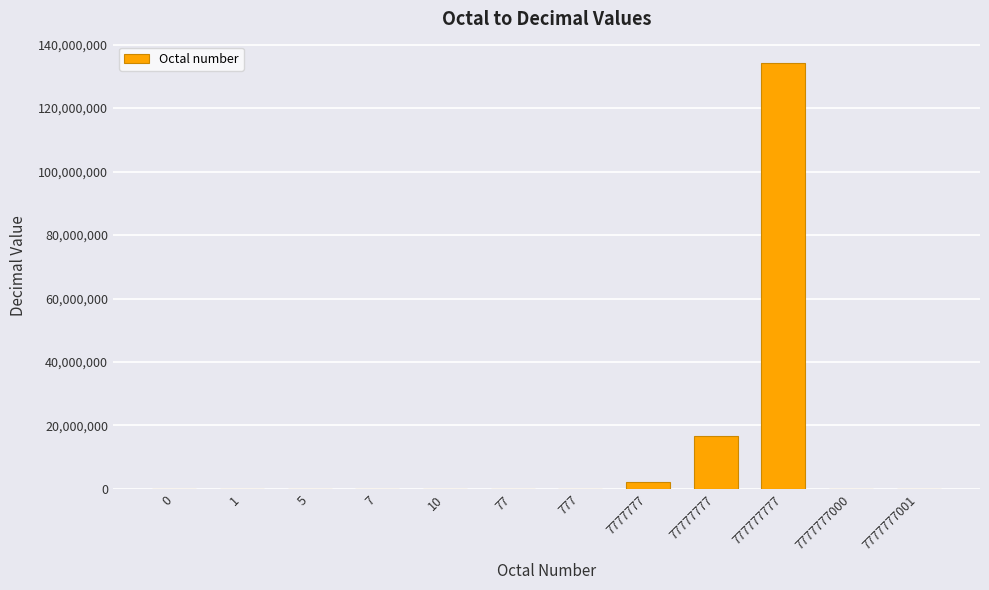

The value at 77777777 is 26907222. True or false?

False